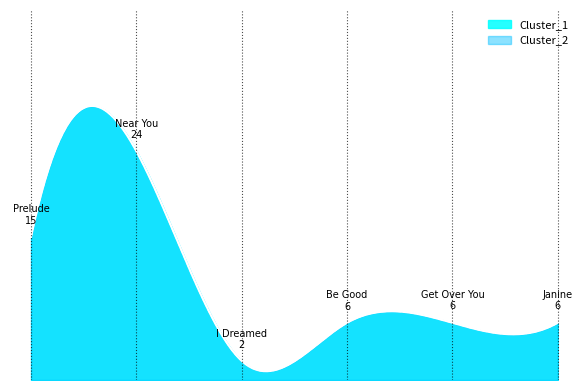

How many categories are shown in the chart?

6